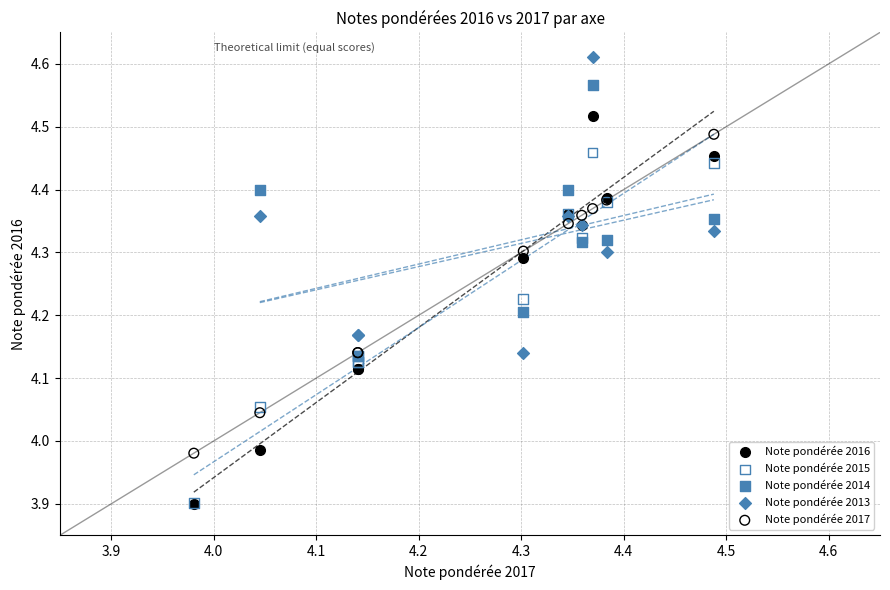

Which series has the widest spread of Y values?

Note pondérée 2016